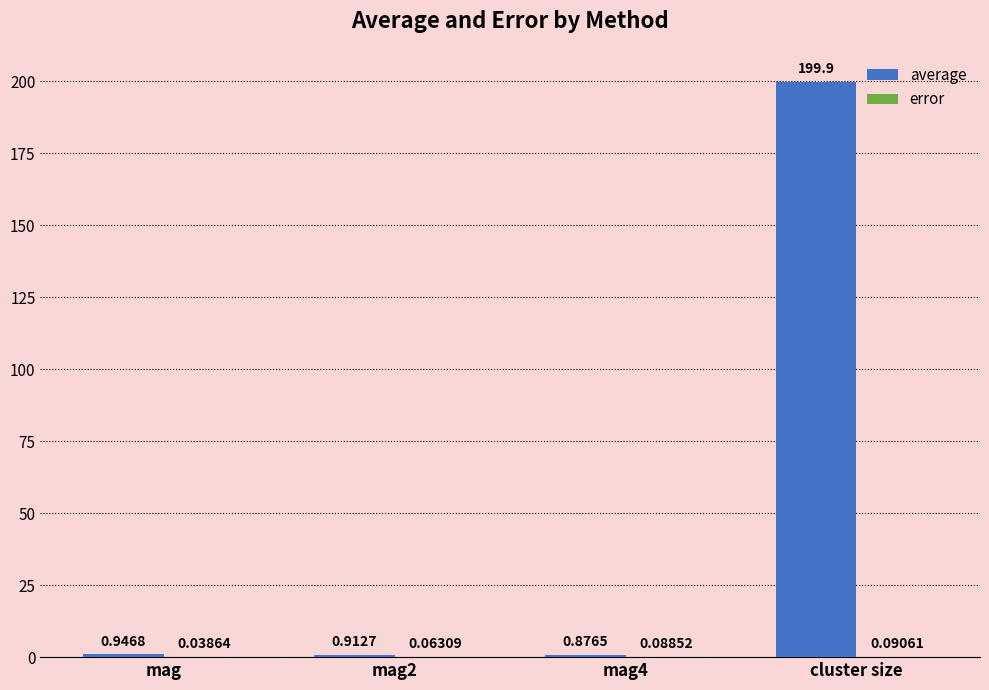

Between mag2 and mag4, which series saw the biggest shift?

average